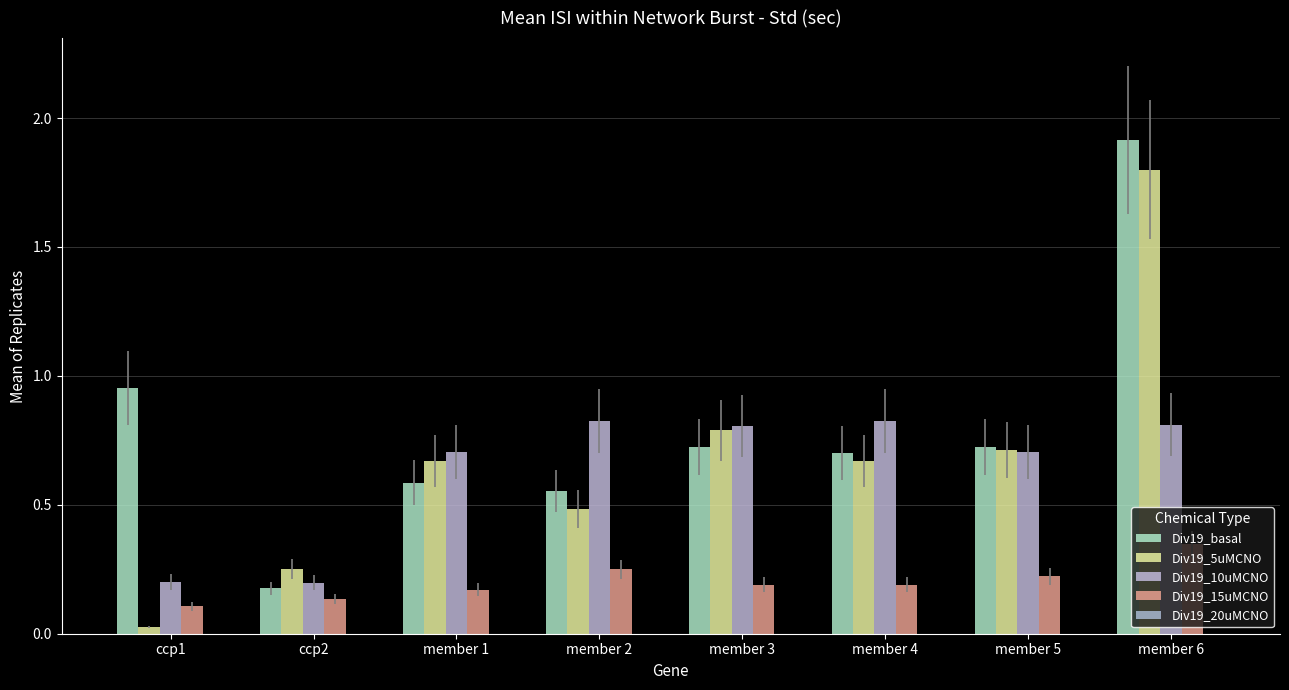

How many bars are there in each group?

4